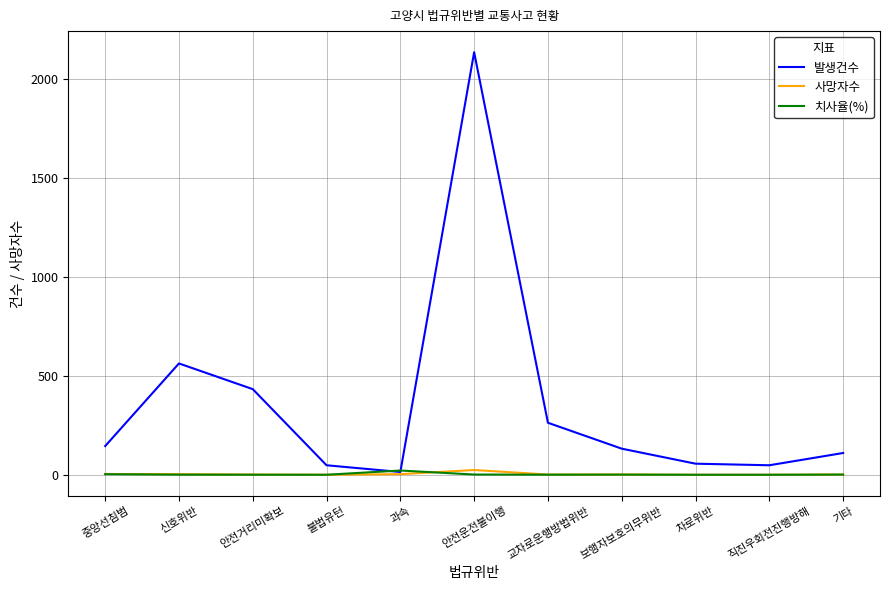

What is the spread (max minus min) of values at 차로위반?

56.0